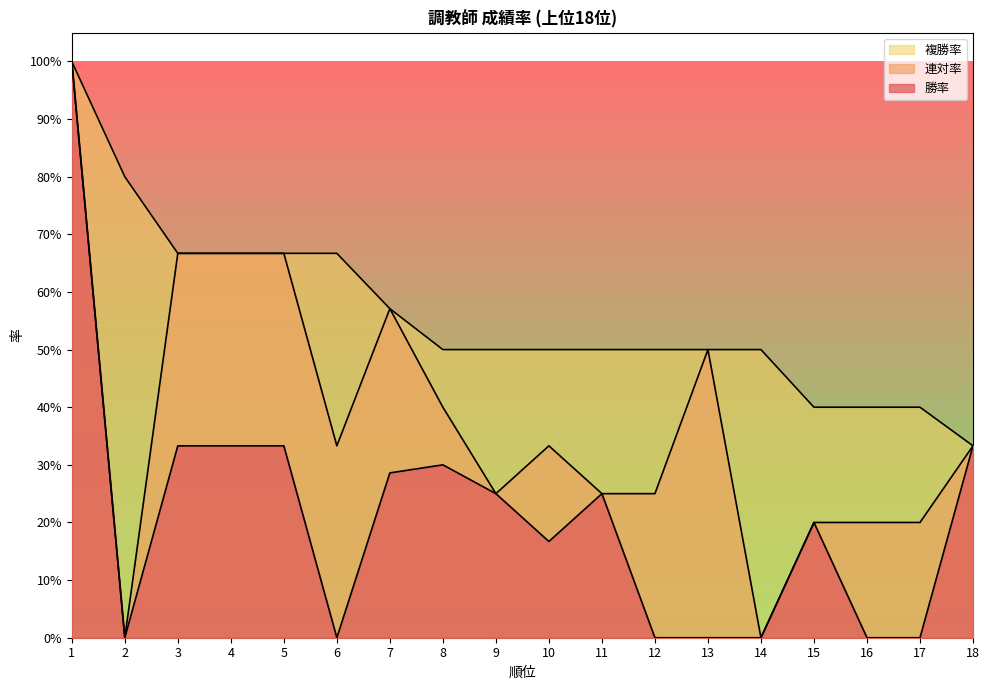

True or false: 勝率 and 連対率 cross at least once.

False